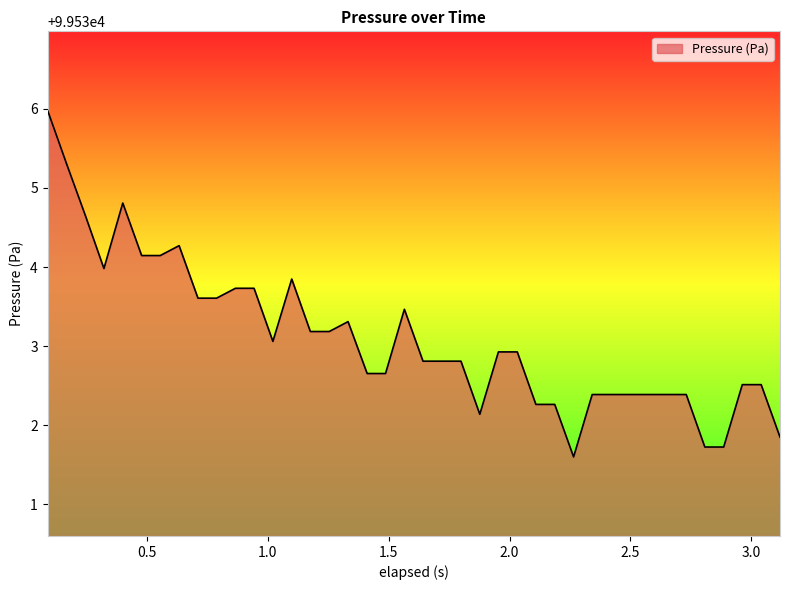

What is the smallest value displayed?

99531.6